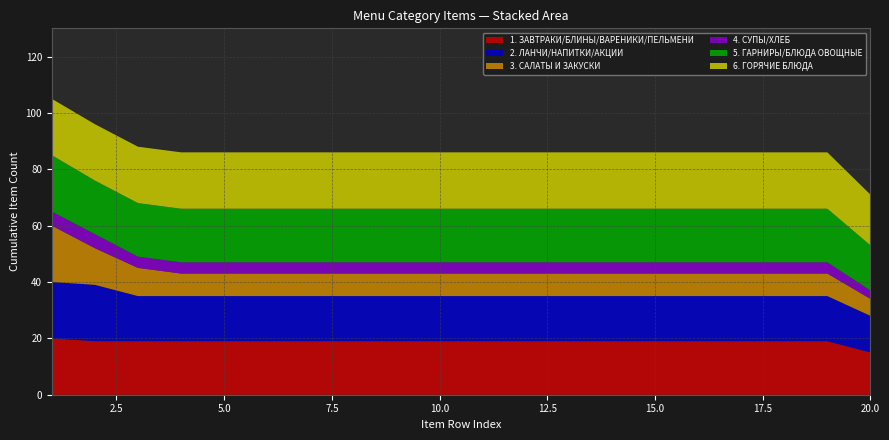

What is the maximum value for 1. ЗАВТРАКИ/БЛИНЫ/ВАРЕНИКИ/ПЕЛЬМЕНИ?

20